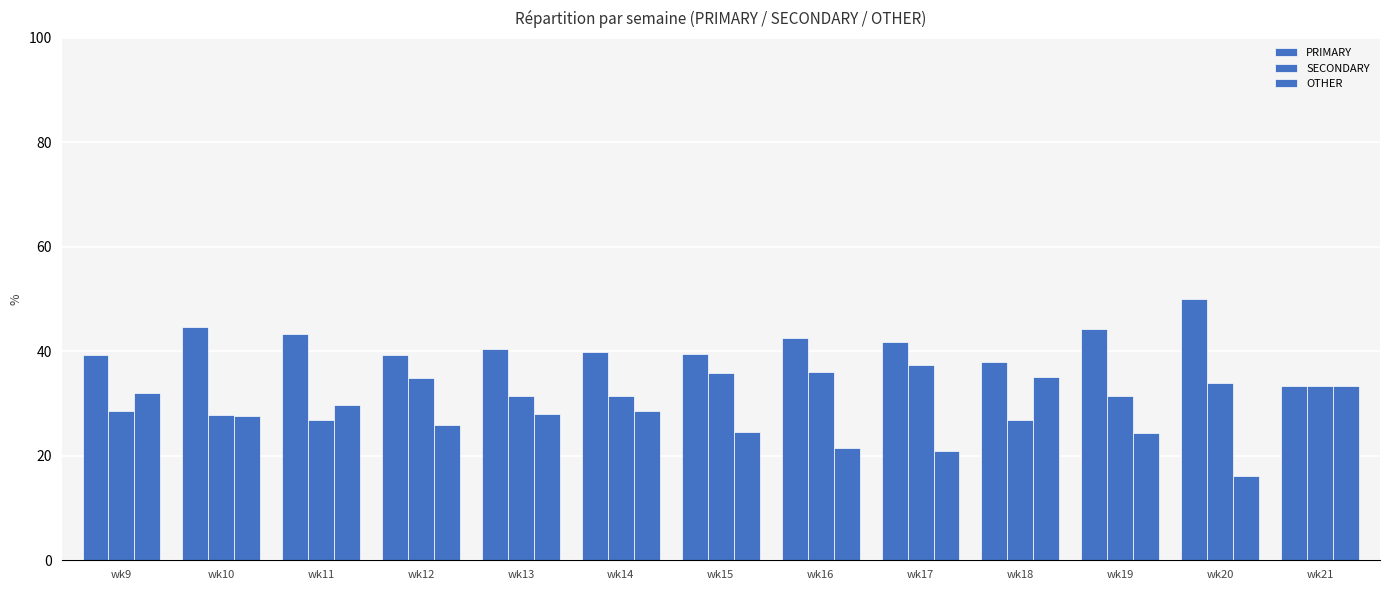

How many distinct data groups are displayed?

3